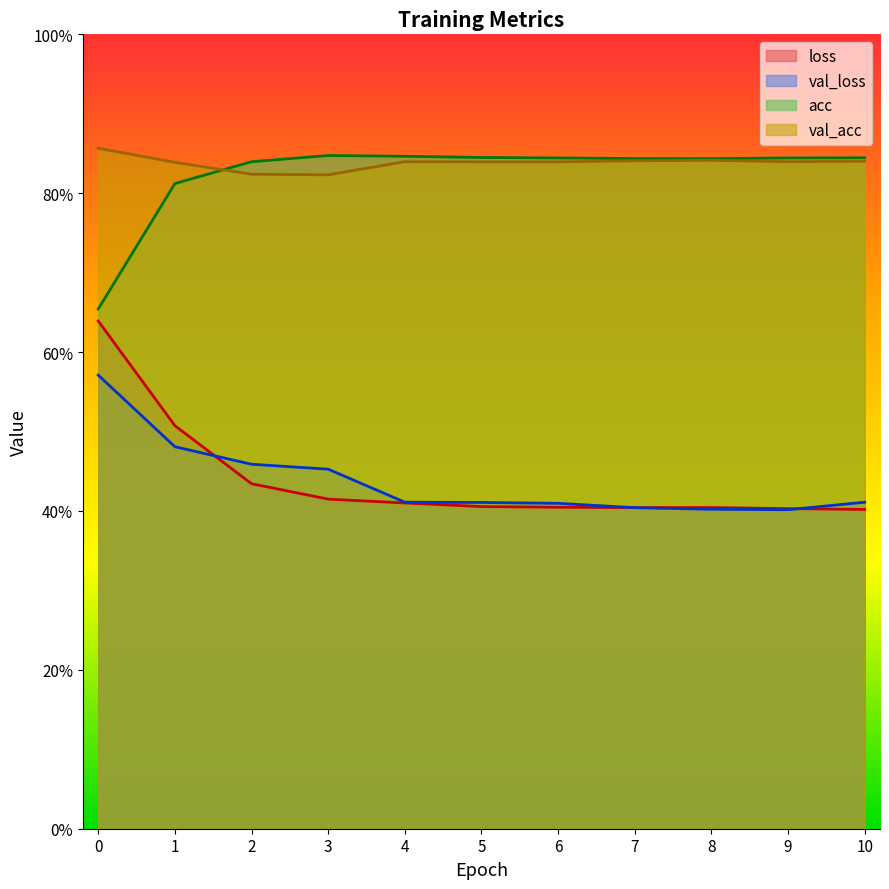

At 0, list the series in order from smallest to largest.

val_loss, loss, acc, val_acc